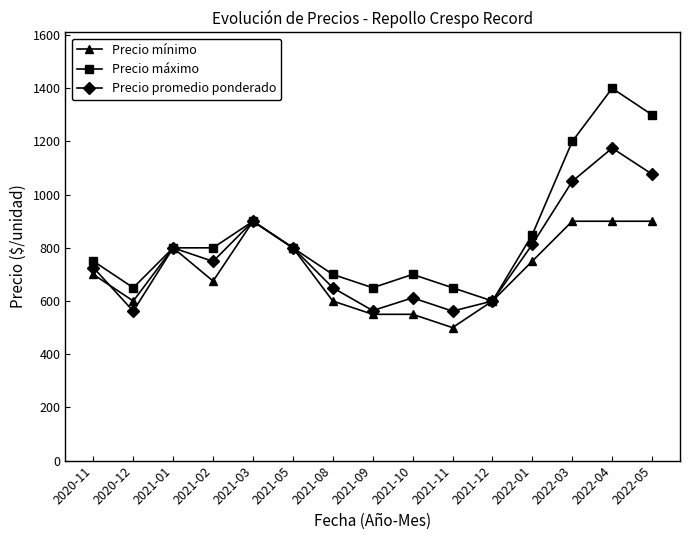

What is the difference between the highest and lowest values at 2020-12?

88